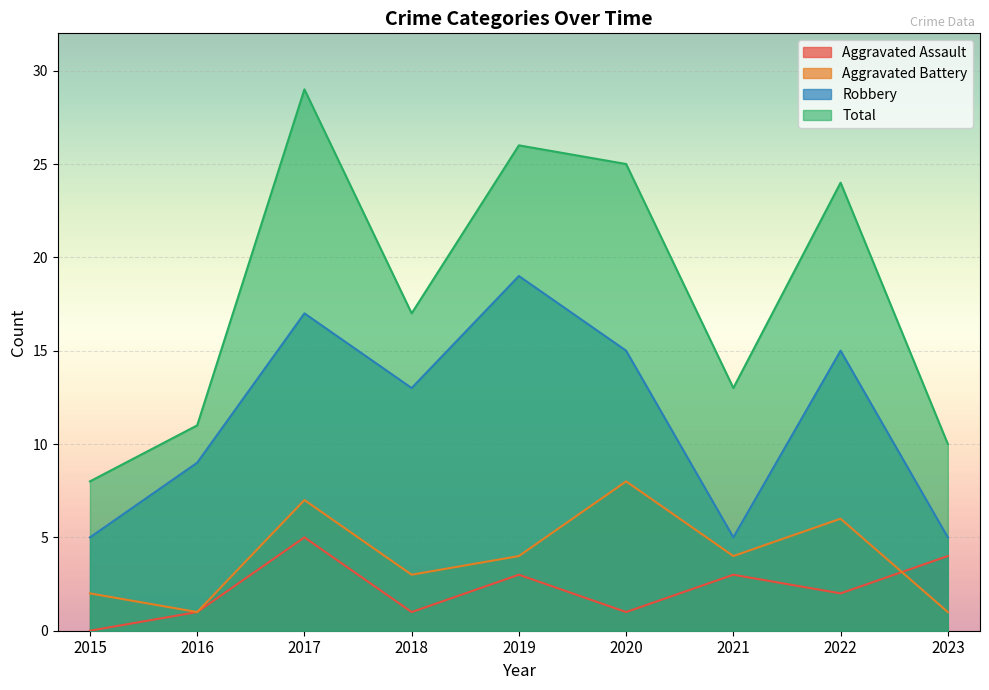

Where does the Aggravated Assault series first go above 2?

2017